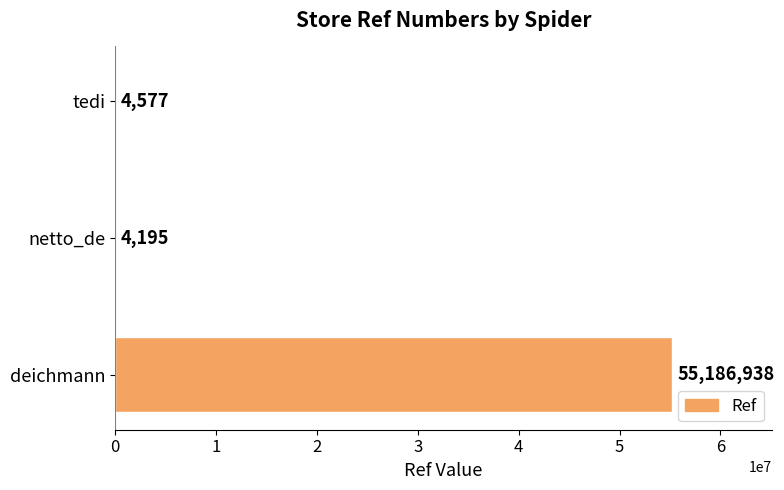

Are the bars grouped side by side (vs. stacked)?

No